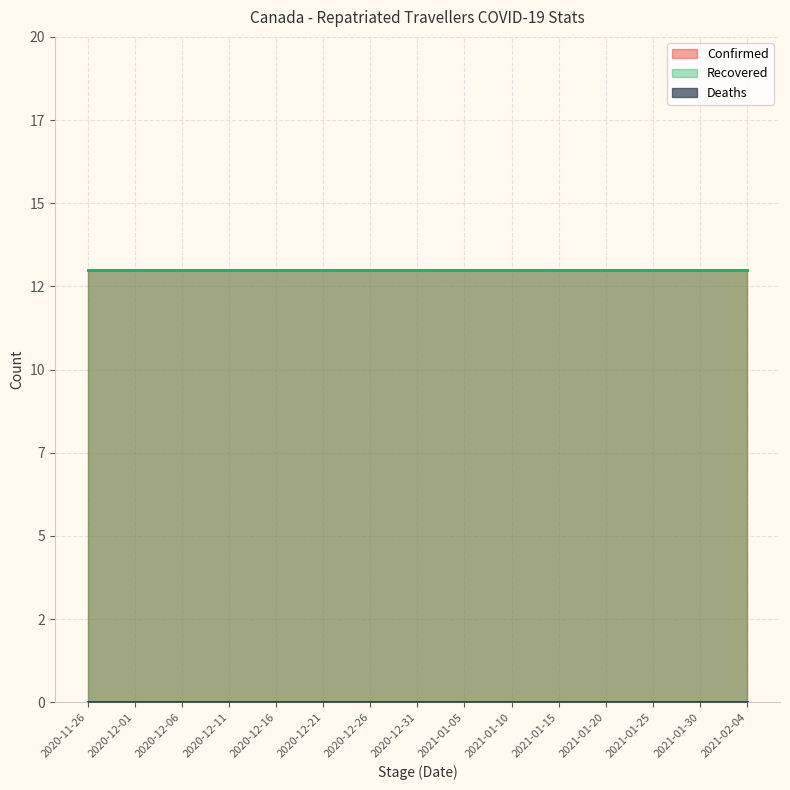

What is the maximum value shown in the chart?

13